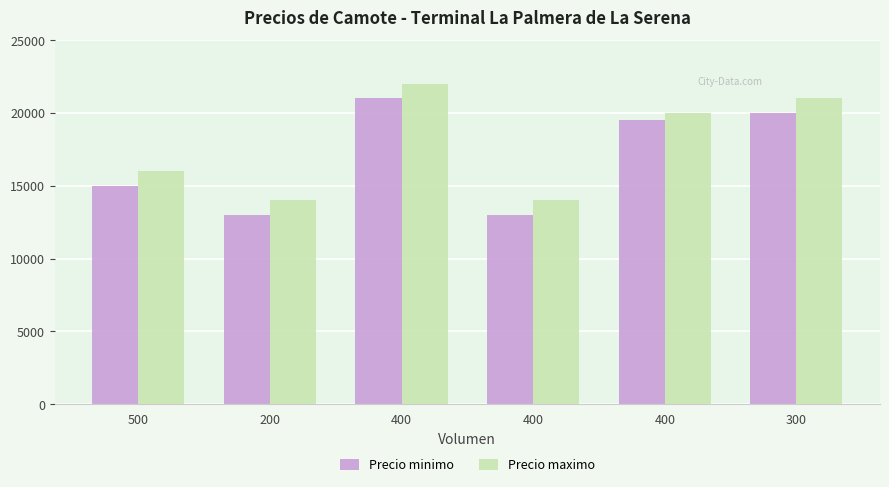

Does the chart contain any negative values?

No